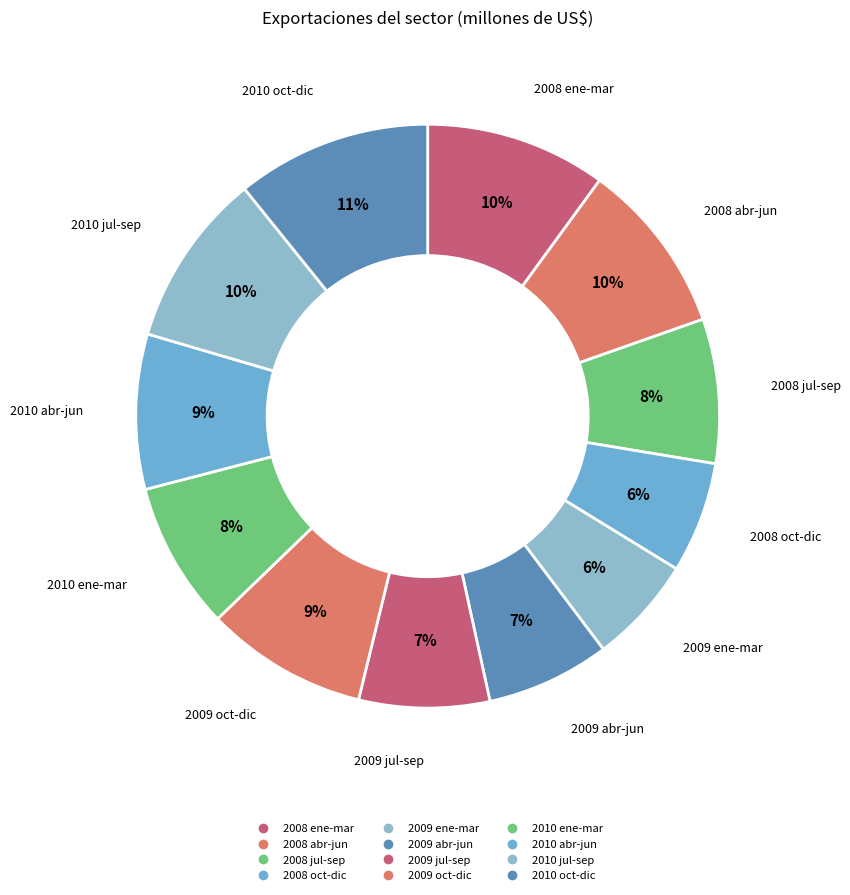

Count the number of slices in the pie.

12